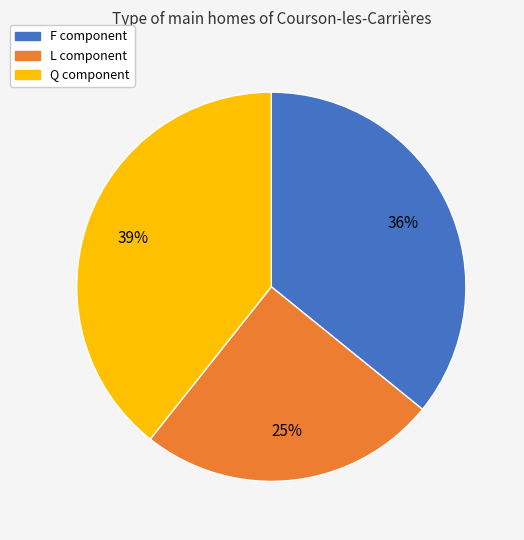

To the nearest percent, what is the average slice percentage?

33%